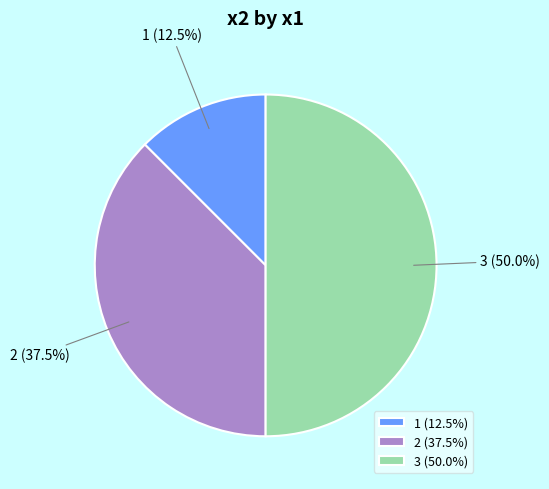

Count the number of slices in the pie.

3